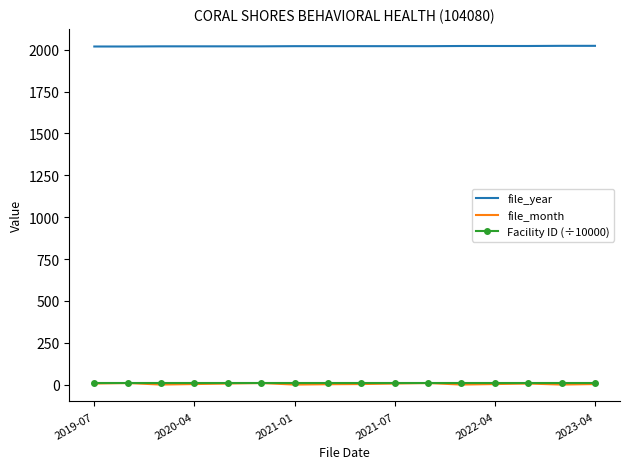

What is the maximum value shown in the chart?

2023.0